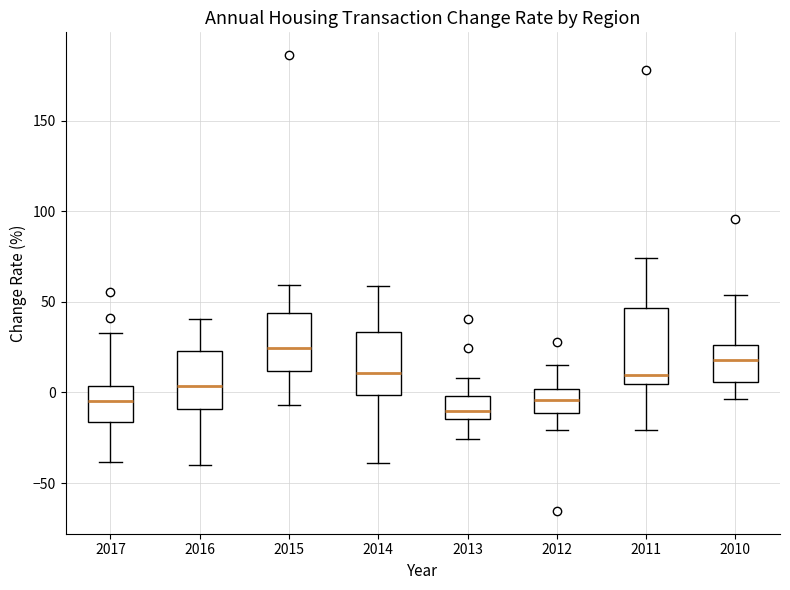

Which box is the tallest, from its lower edge to its upper edge?

2011